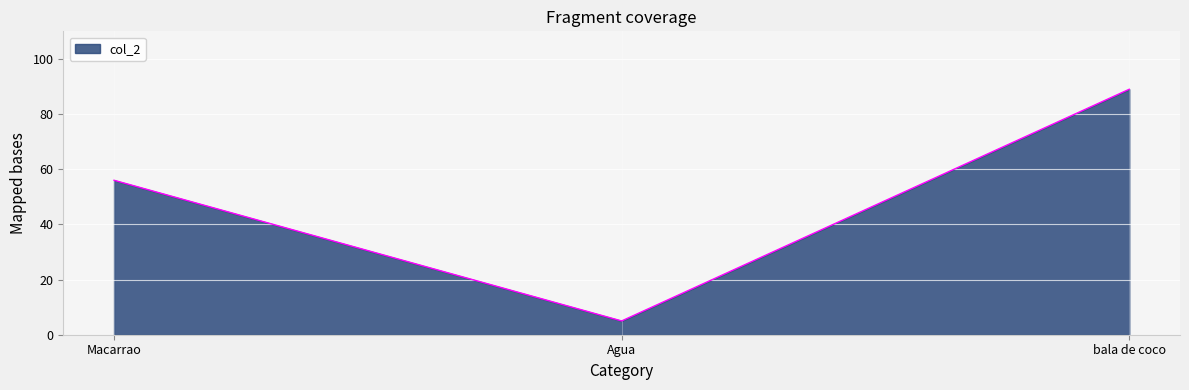

What is the change in value from Agua to bala de coco?

+84